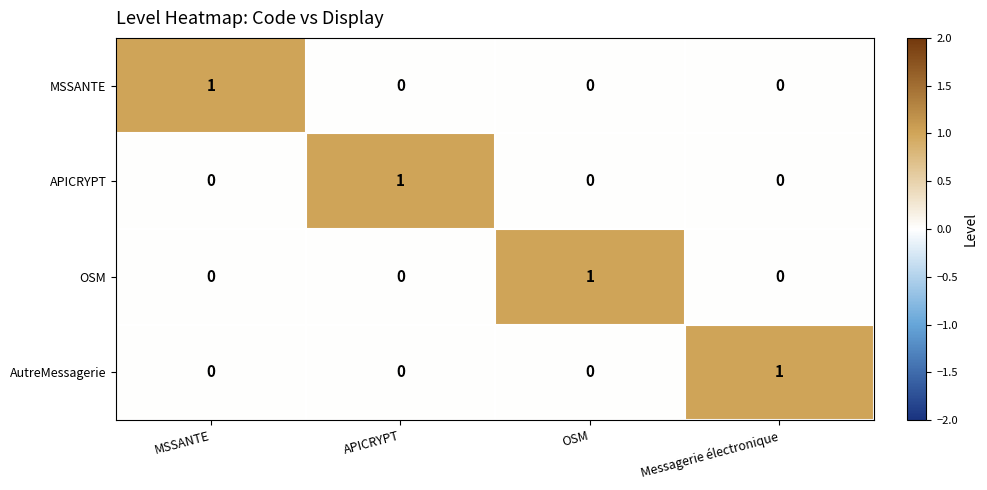

At how many categories does at least one series exceed 0?

4